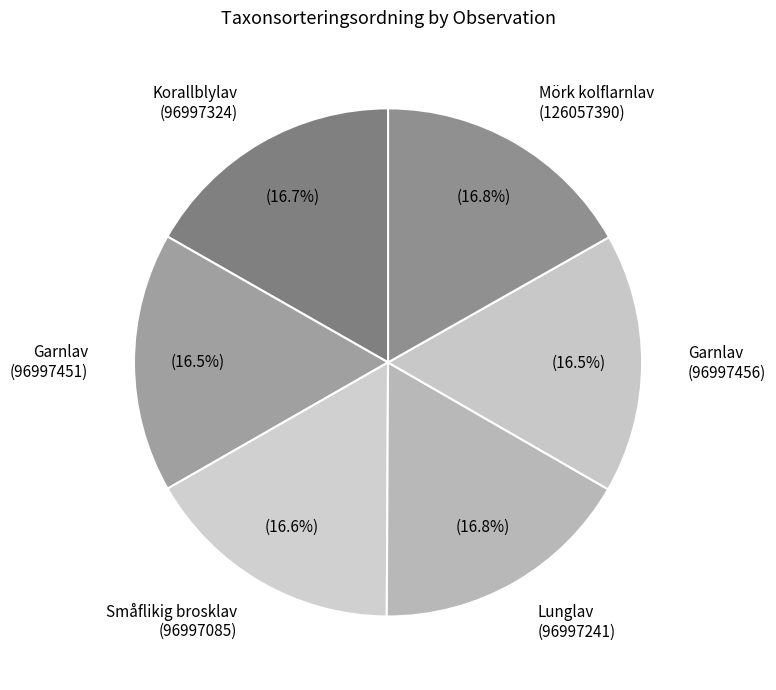

Count the number of slices in the pie.

6